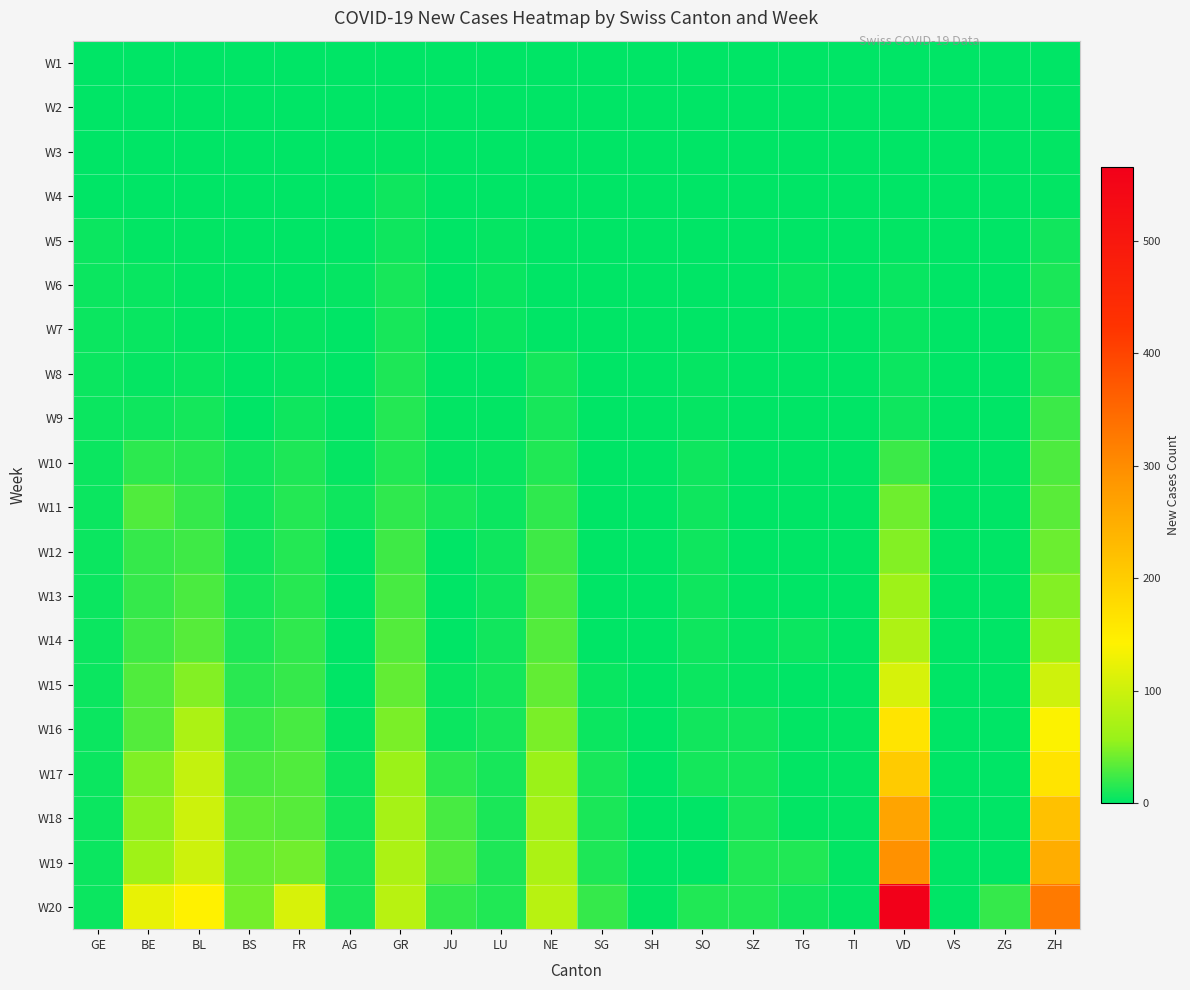

Which series changed the most between GE and SG?

W20